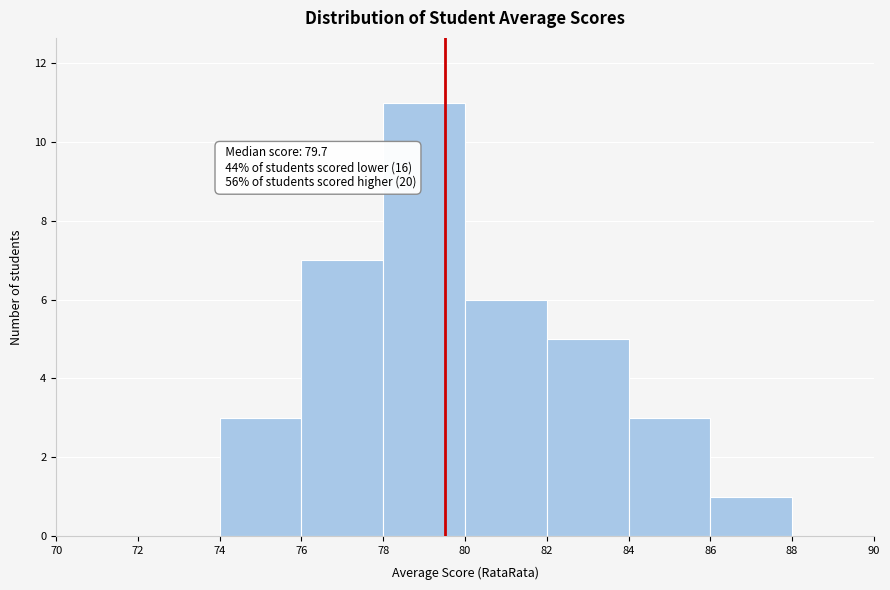

Over which range of the x-axis is the bar tallest?

78 to 80